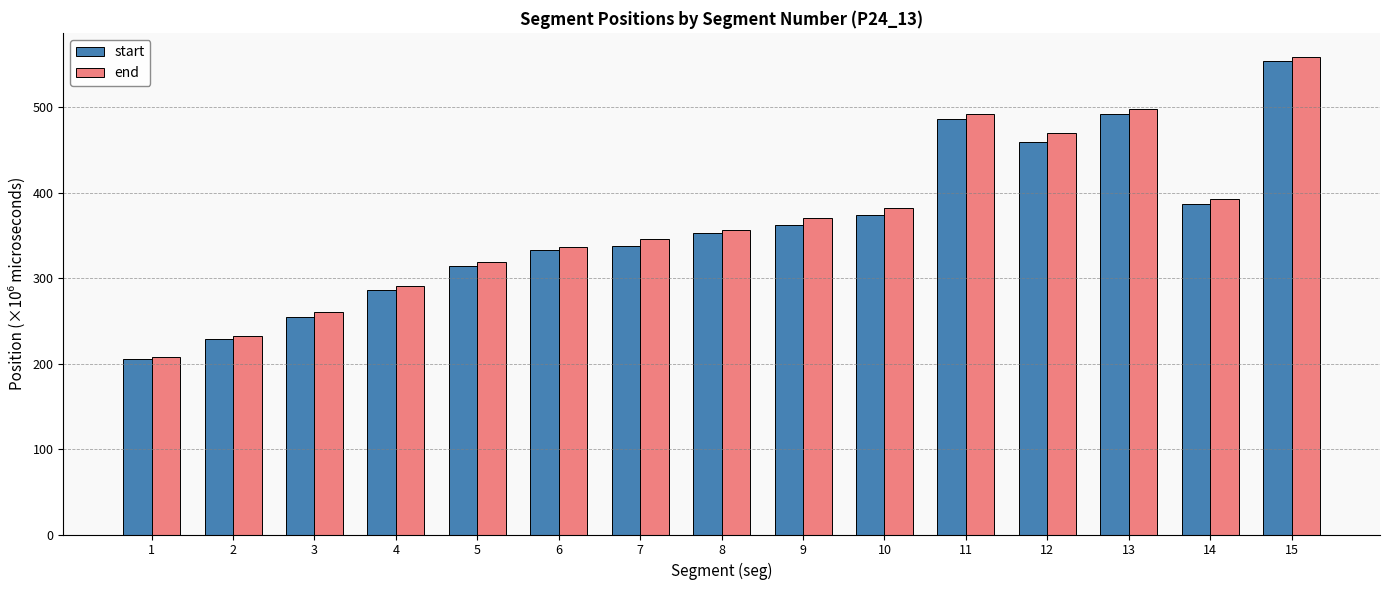

Is it true that start equals 338.0 at 7?

True